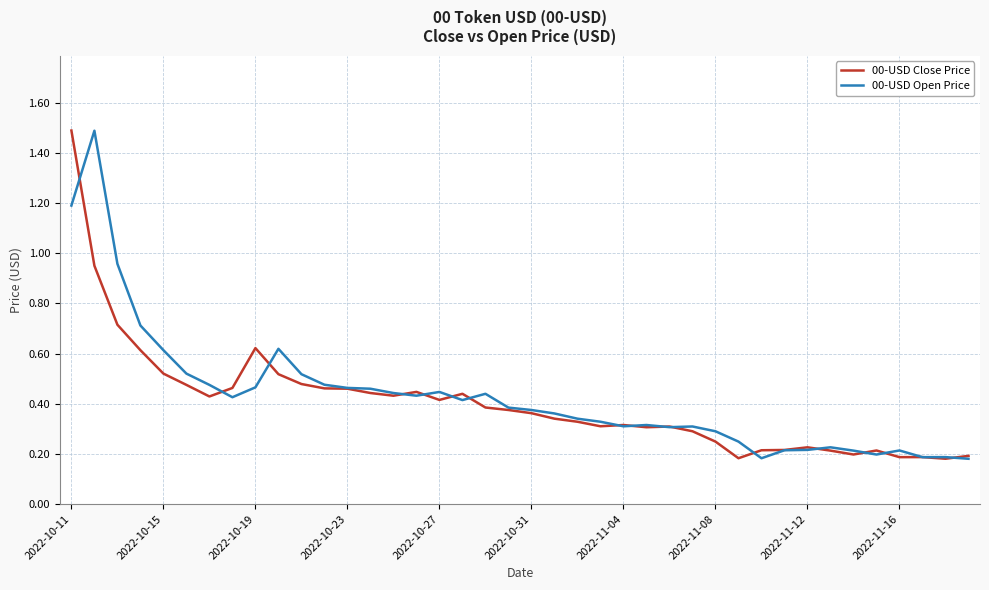

How many times do 00-USD Close Price and 00-USD Open Price cross each other?

18